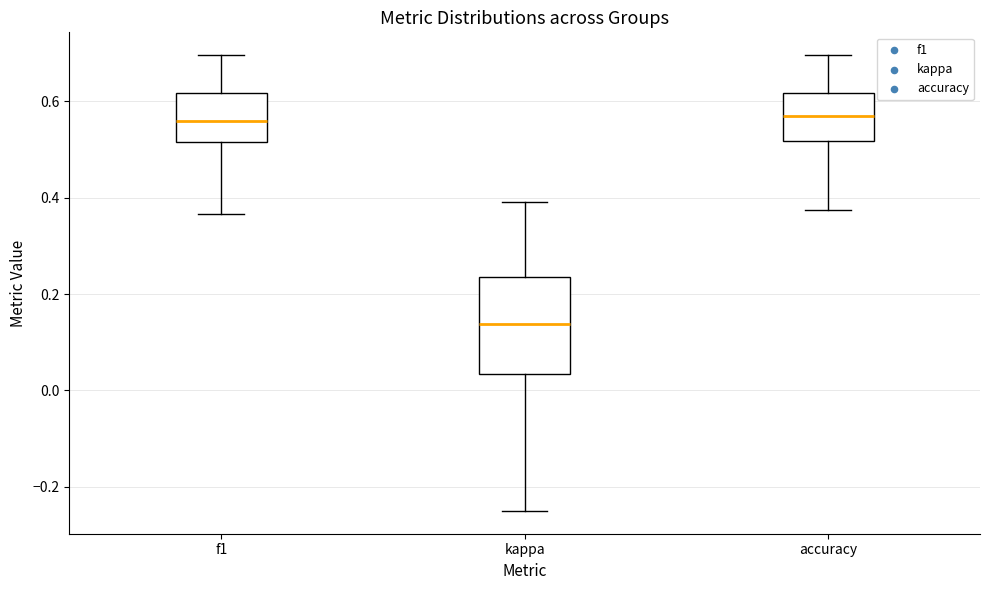

Reading left to right, transcribe this box plot: for each box, give where its median line is, the range the box spans, and where its two whiskers end, as read against the y-axis. The values are not printed on the chart, so give them approximately, as read against the axis.

f1: median 0.56, box 0.52 to 0.62, whiskers 0.36 to 0.70
kappa: median 0.14, box 0.04 to 0.24, whiskers -0.24 to 0.40
accuracy: median 0.56, box 0.52 to 0.62, whiskers 0.38 to 0.70